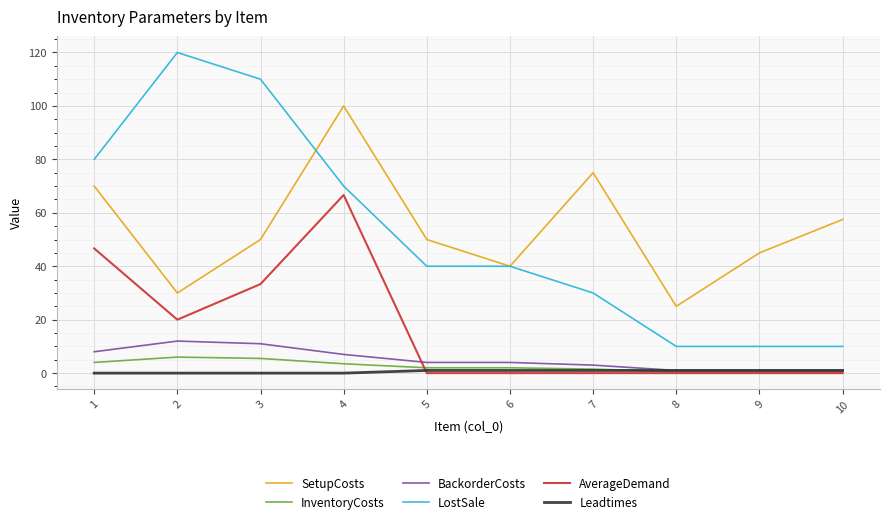

What is the spread (max minus min) of values at 3?

110.0